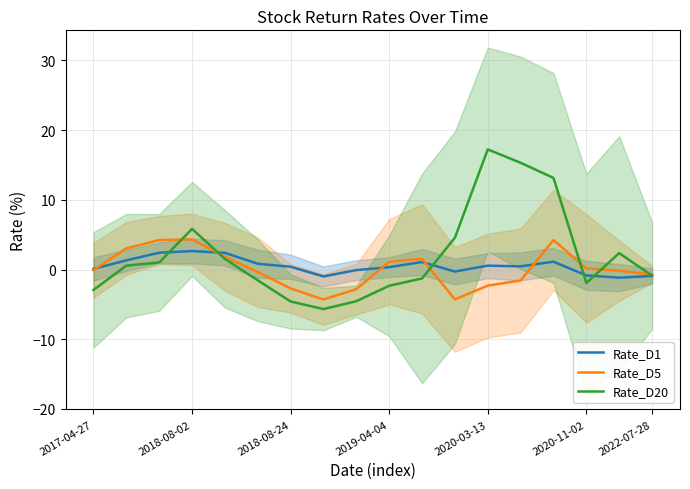

The value of Rate_D5 at 2019-04-04 is 1.1. True or false?

True